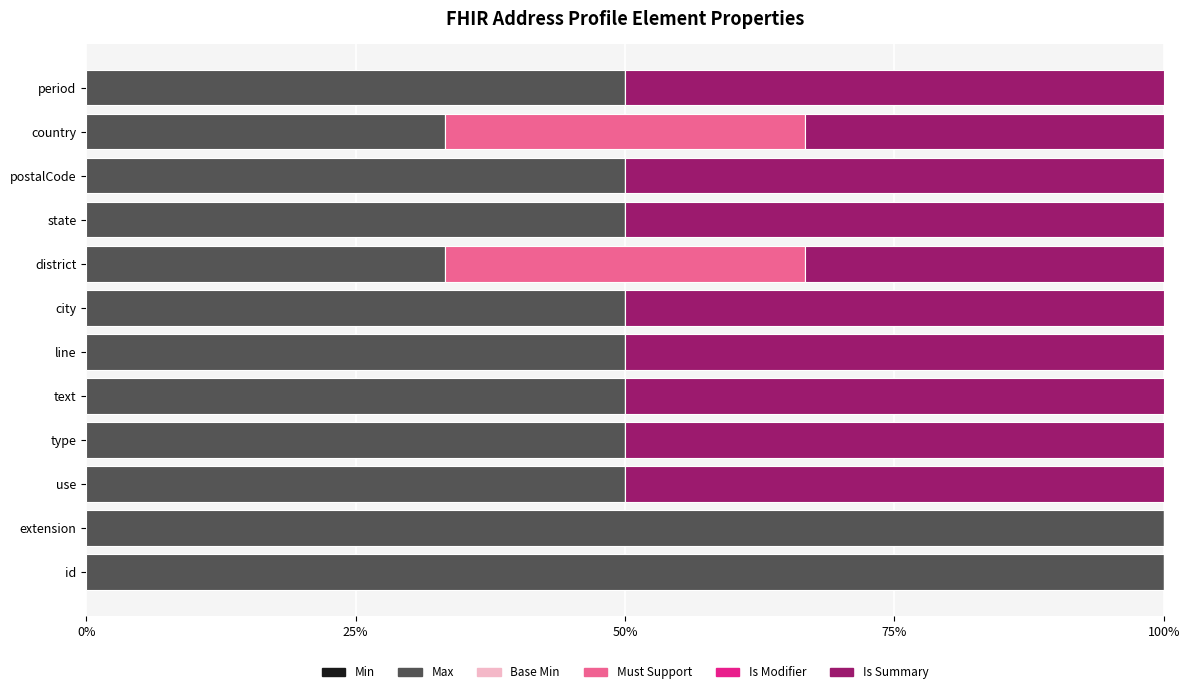

What is the total value across all series at id?

100.0